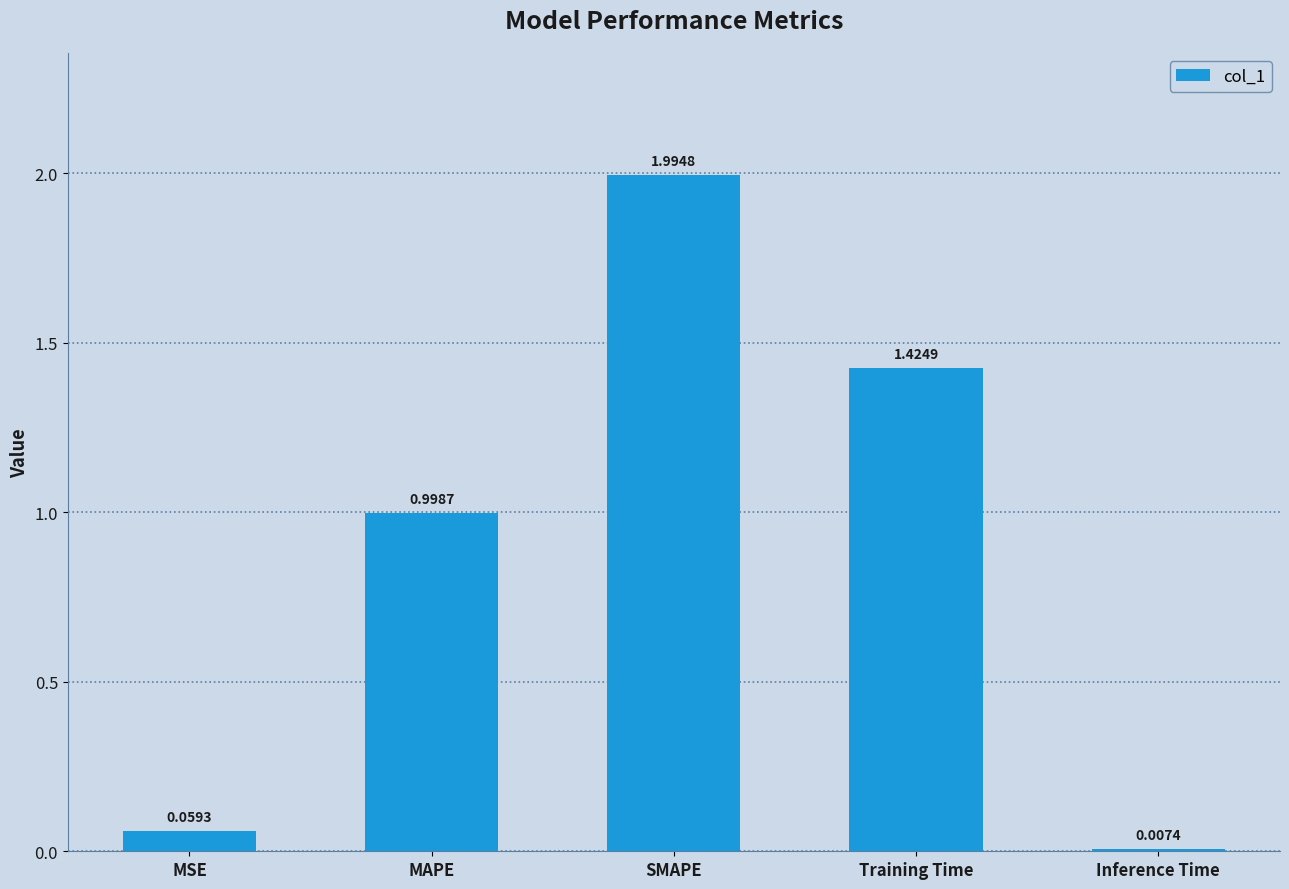

Rank the categories by value from lowest to highest.

Inference Time, MSE, MAPE, Training Time, SMAPE